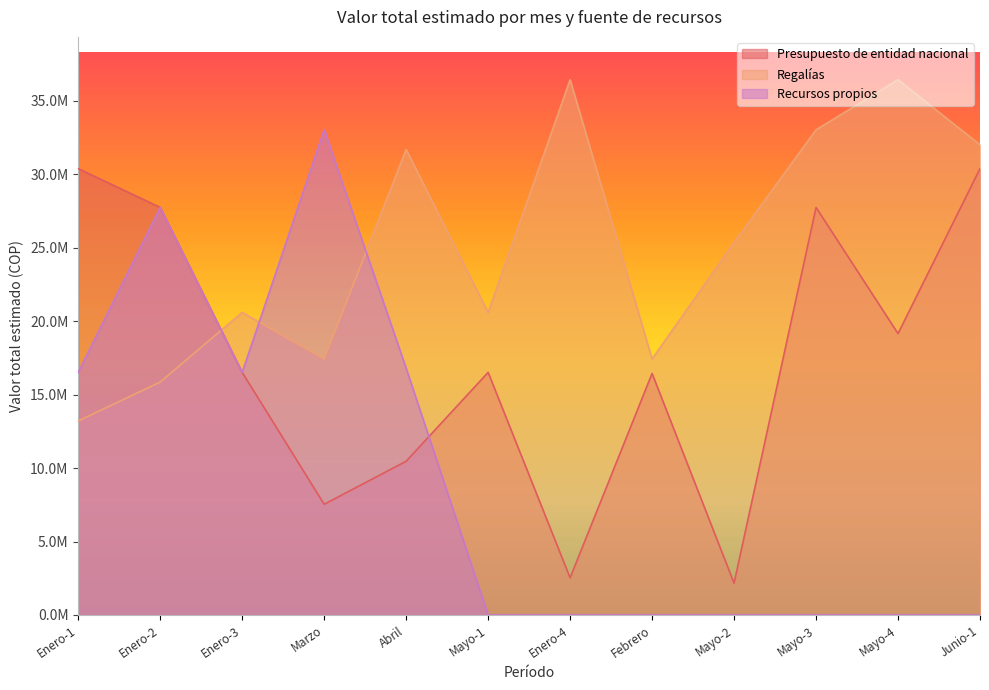

Between Abril and Mayo-3, which series saw the biggest shift?

Presupuesto de entidad nacional